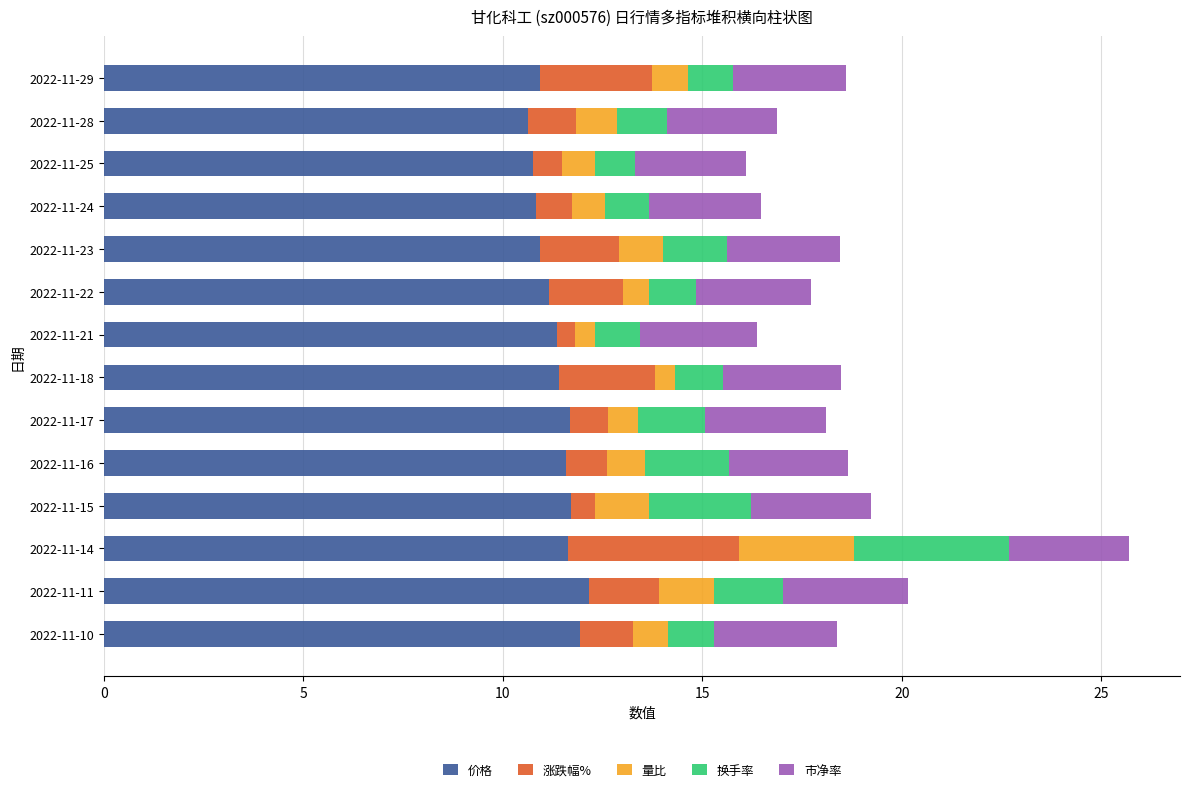

Is it true that 价格 equals 20.4 at 2022-11-14?

False